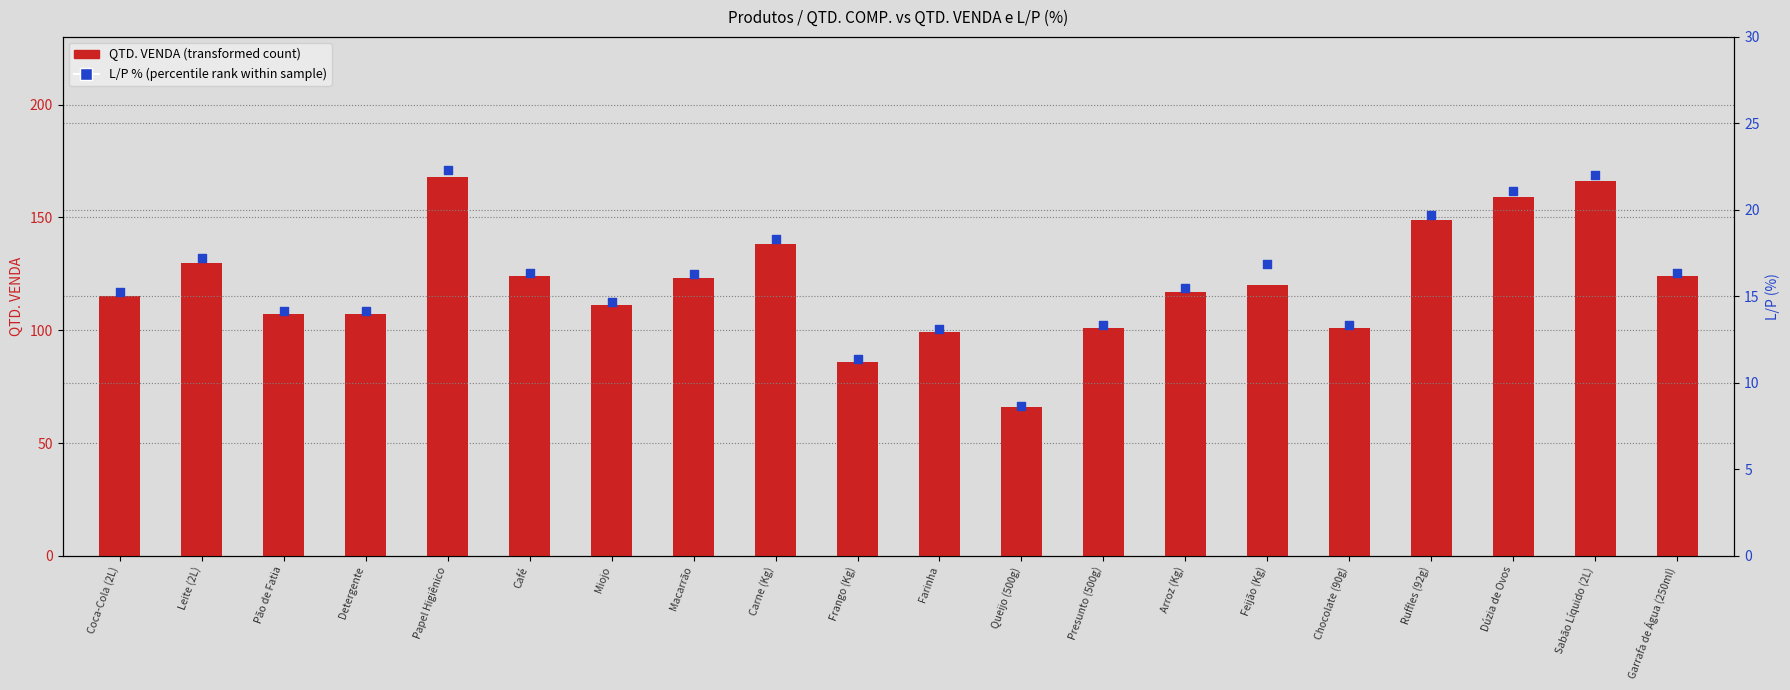

Which series has the widest spread of Y values?

QTD. VENDA